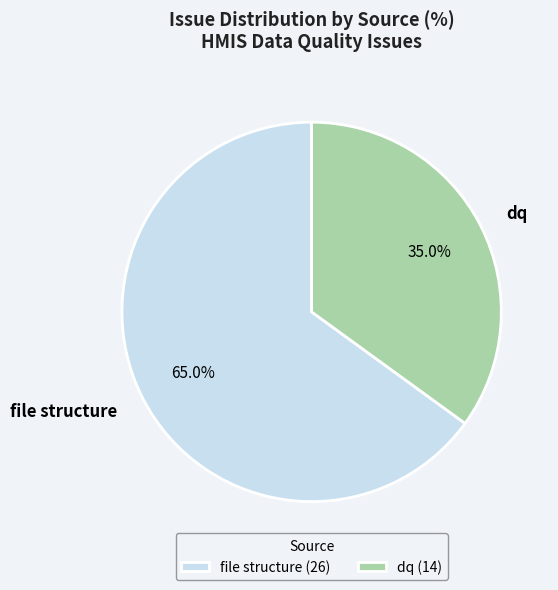

What percentage is the dq slice, to the nearest percent?

35%